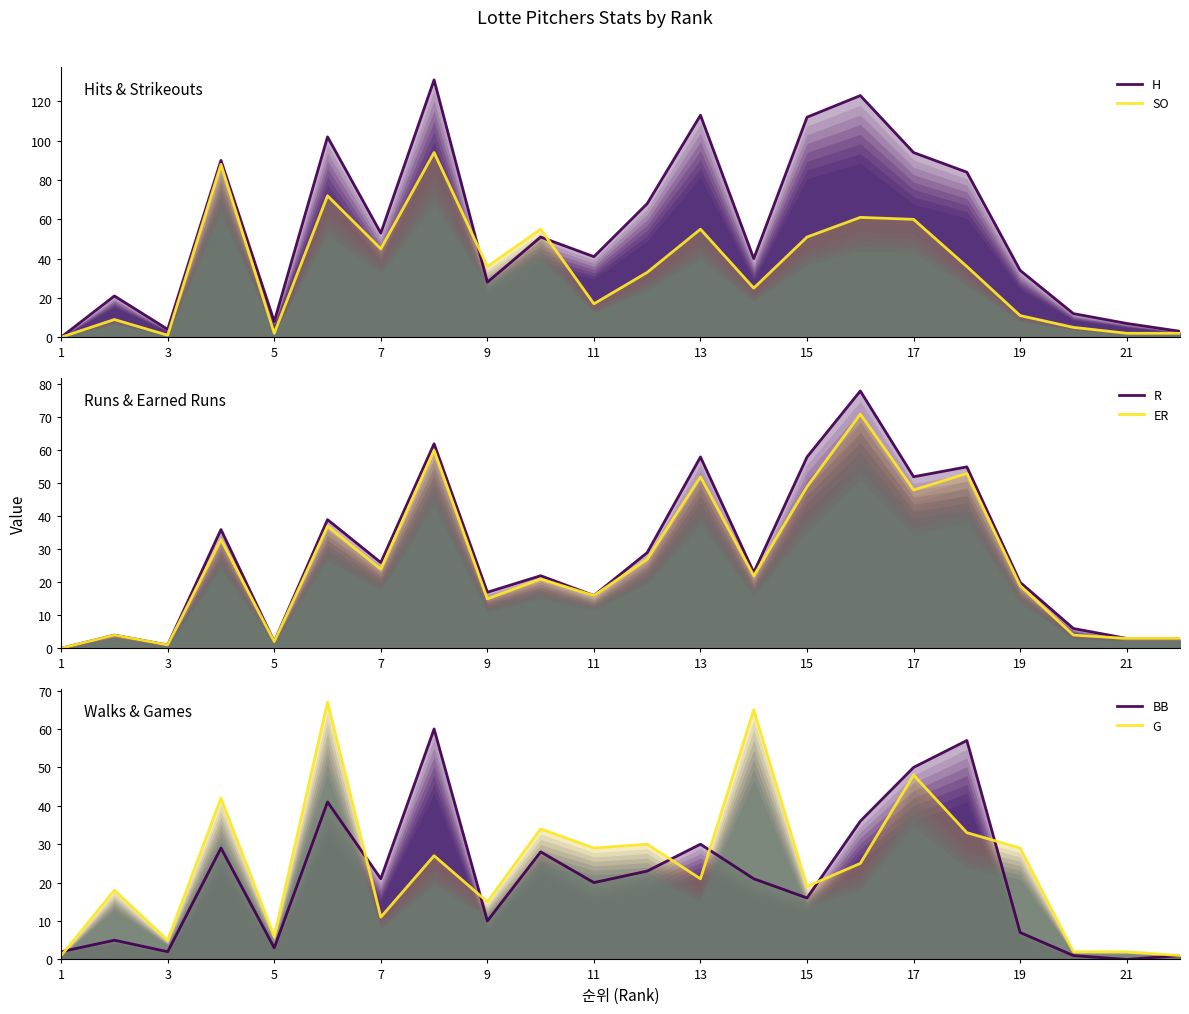

What are all the series names shown in the legend?

H, SO, R, ER, BB, G